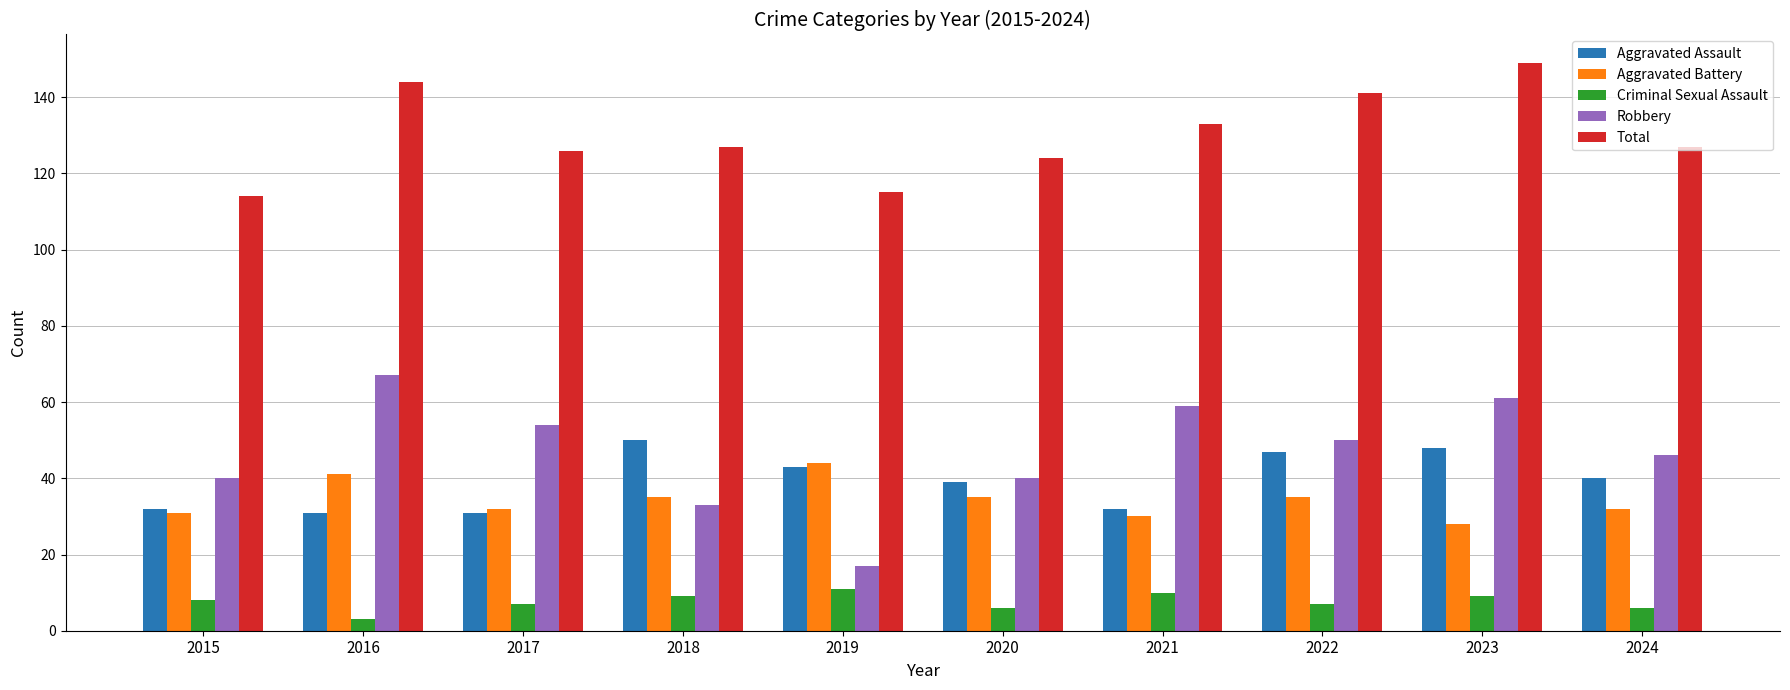

How many Criminal Sexual Assault values are between 6 and 9?

7